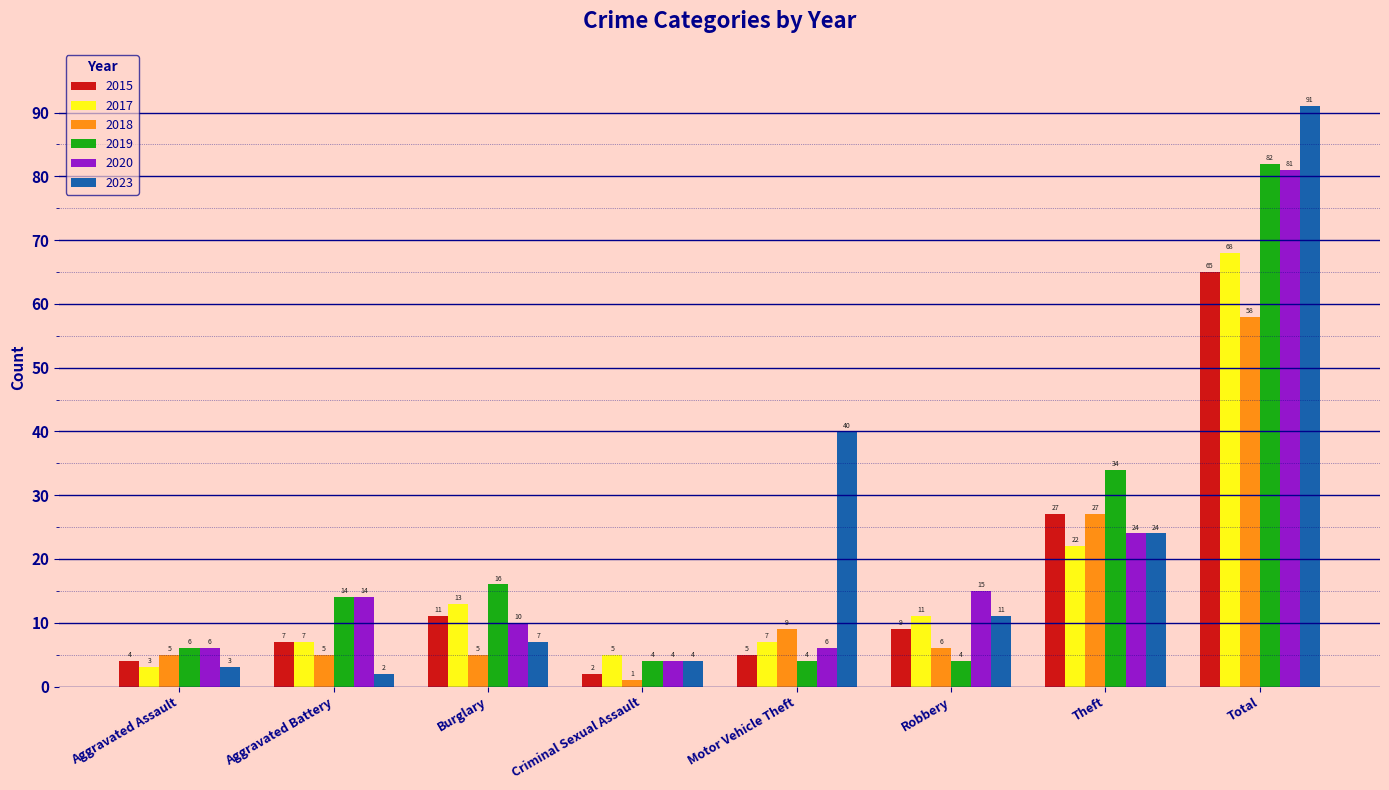

Reading right to left, what are all the values shown in this chart?

2015: Total=65	Theft=27	Robbery=9	Motor Vehicle Theft=5	Criminal Sexual Assault=2	Burglary=11	Aggravated Battery=7	Aggravated Assault=4
2017: Total=68	Theft=22	Robbery=11	Motor Vehicle Theft=7	Criminal Sexual Assault=5	Burglary=13	Aggravated Battery=7	Aggravated Assault=3
2018: Total=58	Theft=27	Robbery=6	Motor Vehicle Theft=9	Criminal Sexual Assault=1	Burglary=5	Aggravated Battery=5	Aggravated Assault=5
2019: Total=82	Theft=34	Robbery=4	Motor Vehicle Theft=4	Criminal Sexual Assault=4	Burglary=16	Aggravated Battery=14	Aggravated Assault=6
2020: Total=81	Theft=24	Robbery=15	Motor Vehicle Theft=6	Criminal Sexual Assault=4	Burglary=10	Aggravated Battery=14	Aggravated Assault=6
2023: Total=91	Theft=24	Robbery=11	Motor Vehicle Theft=40	Criminal Sexual Assault=4	Burglary=7	Aggravated Battery=2	Aggravated Assault=3